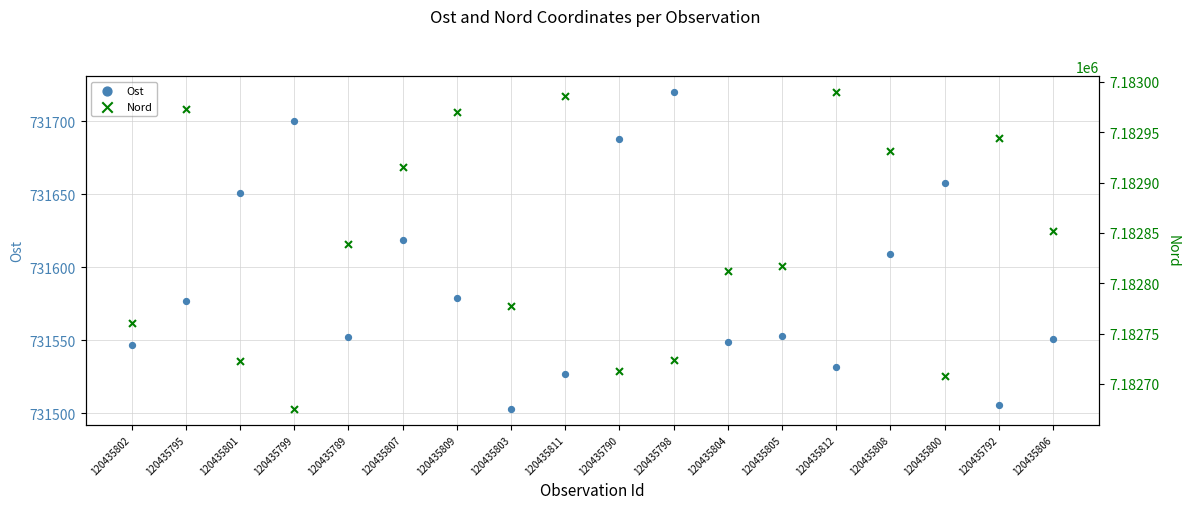

At how many categories does at least one series exceed 898796?

18